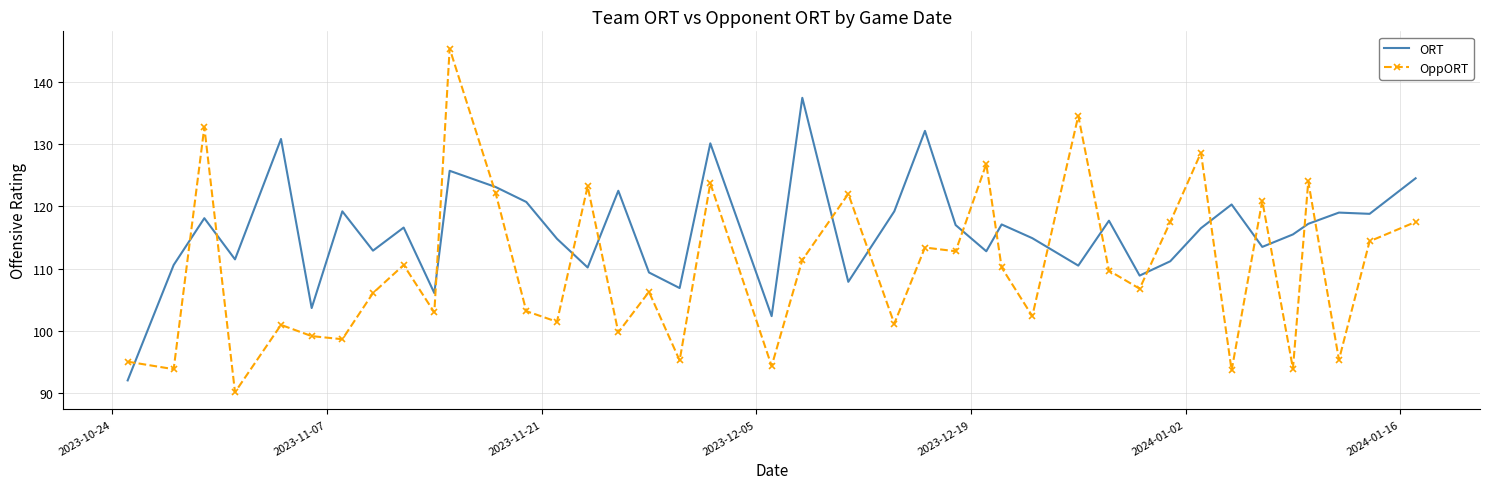

List the series in order of their peak value, highest first.

OppORT, ORT